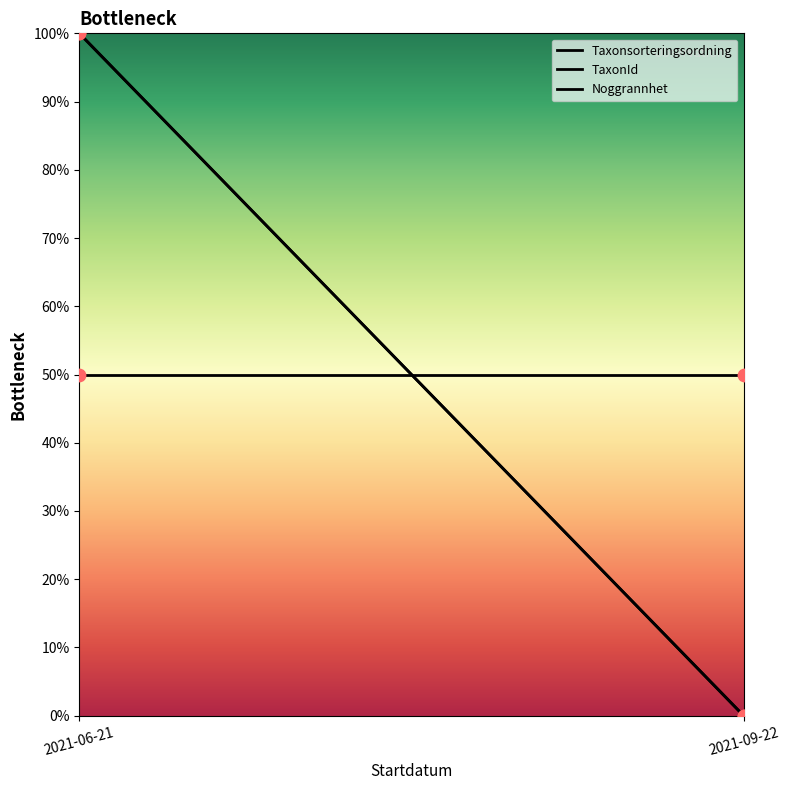

What are all the series names shown in the legend?

Taxonsorteringsordning, TaxonId, Noggrannhet